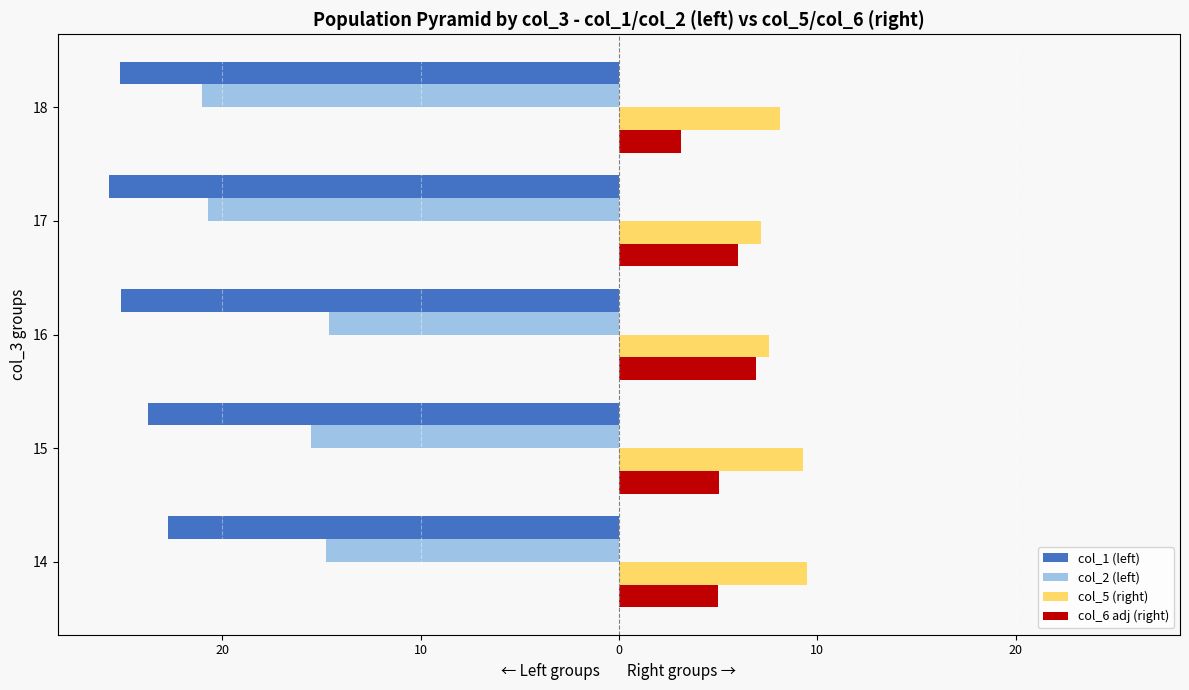

What is the value of the col_6 adj (right) bar at the 2nd from the left?

5.0